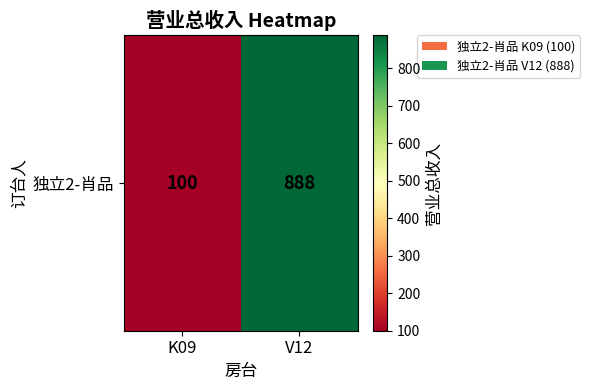

What is the smallest value displayed?

100